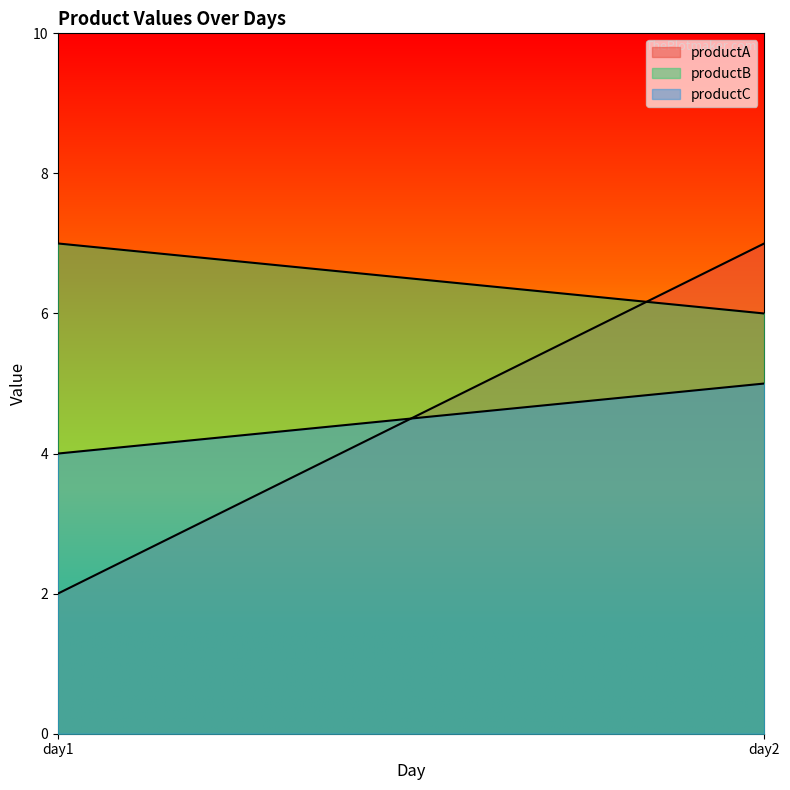

Reading right to left, what are all the values shown in this chart?

productA: 7	2
productB: 6	7
productC: 5	4